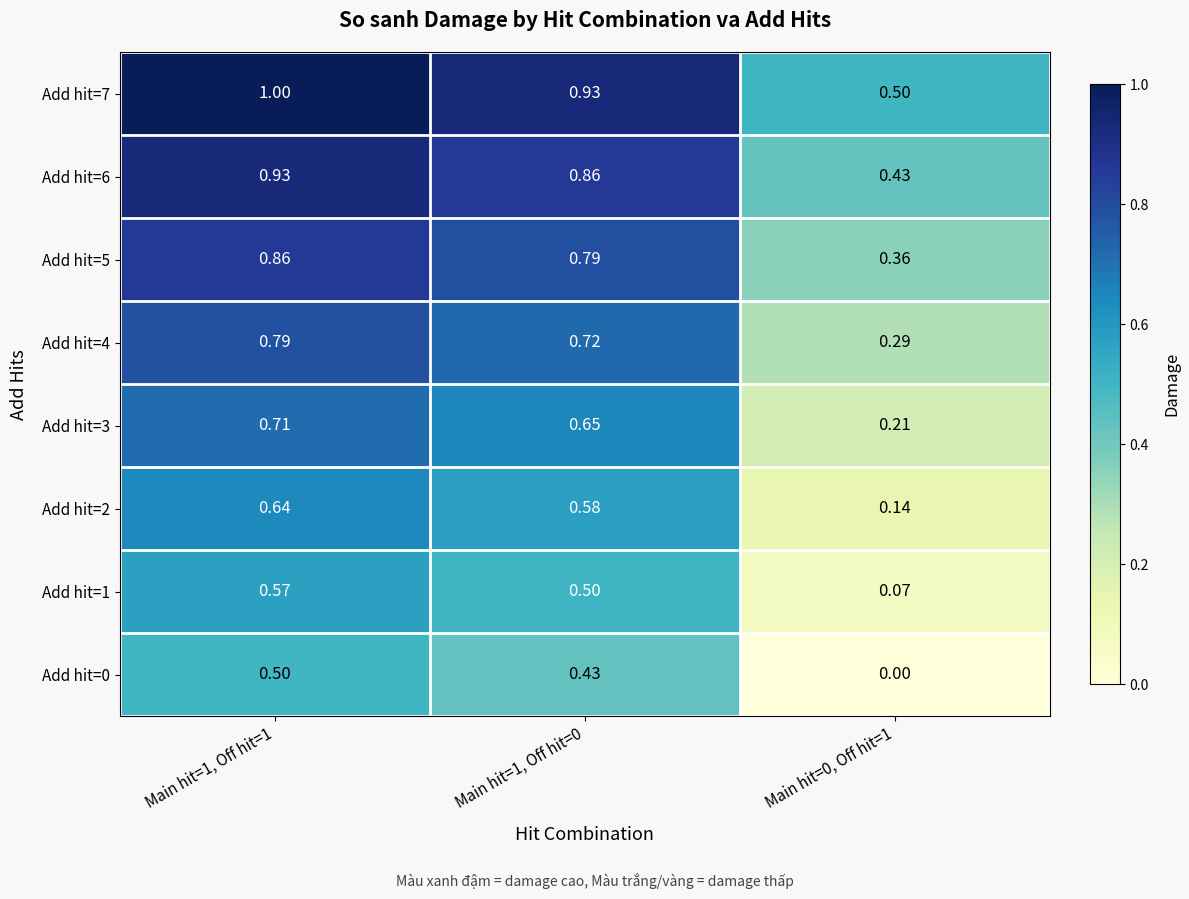

What is the spread (max minus min) of values at Main hit=1, Off hit=1?

0.5